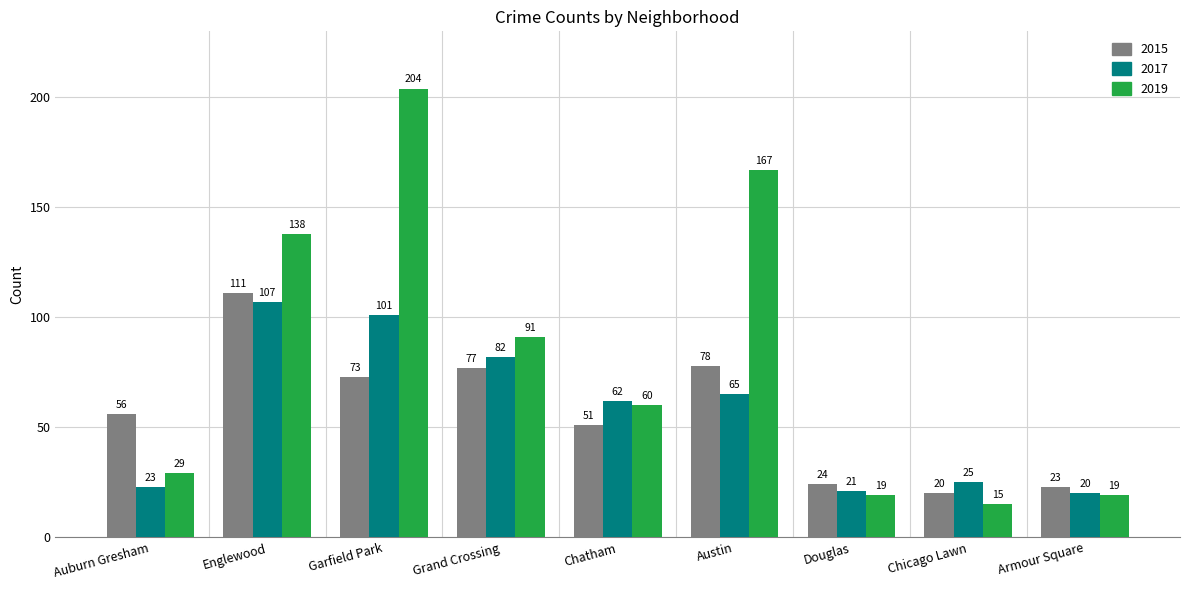

What is the value of the 2015 bar at the 3rd from the left?

73